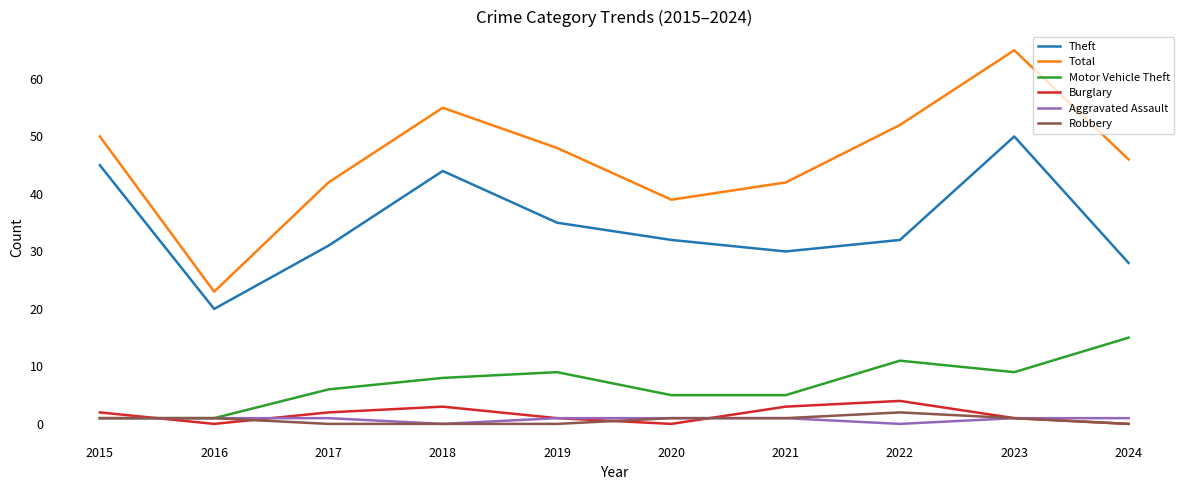

Is it true that Motor Vehicle Theft equals 16 at 2022?

False